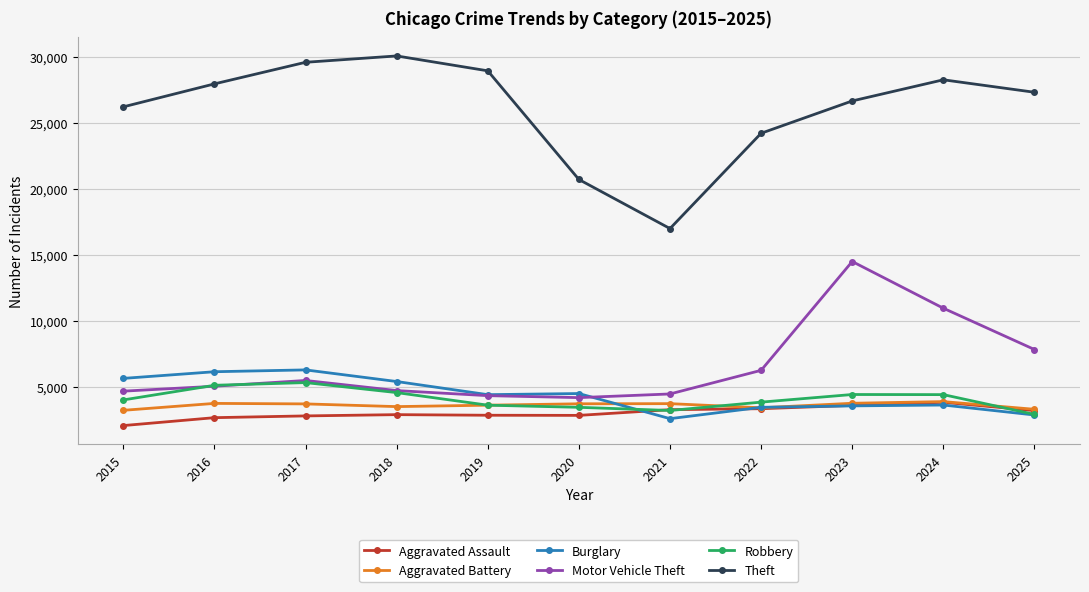

What is the difference between the Aggravated Assault values at 2017 and 2018?

96